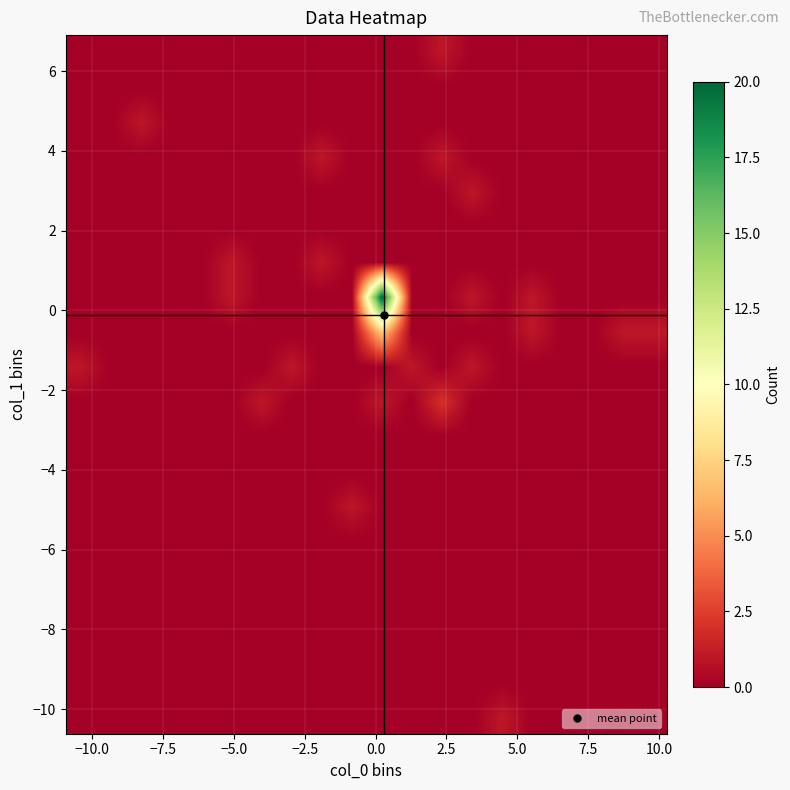

What is the maximum value shown in the chart?

20